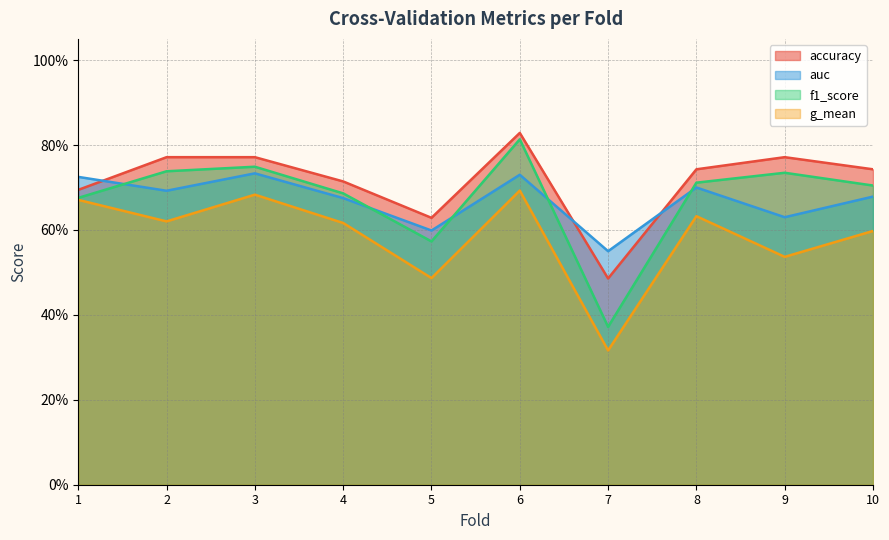

What is the average value of the f1_score series?

0.7